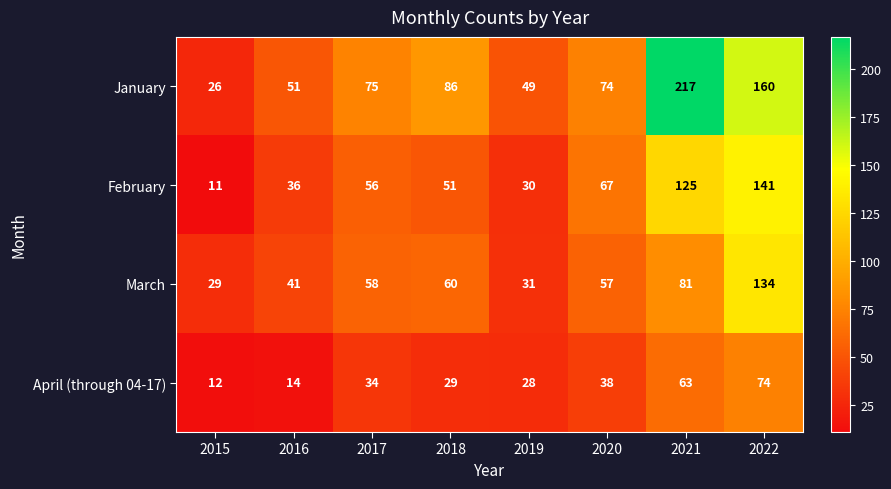

What is the minimum value for February?

11